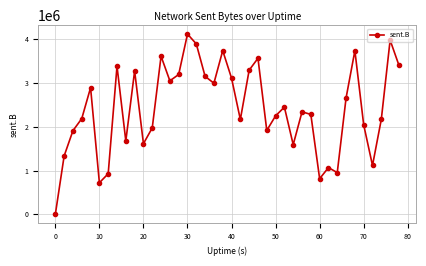

What is the difference between the maximum and minimum values?

4119079